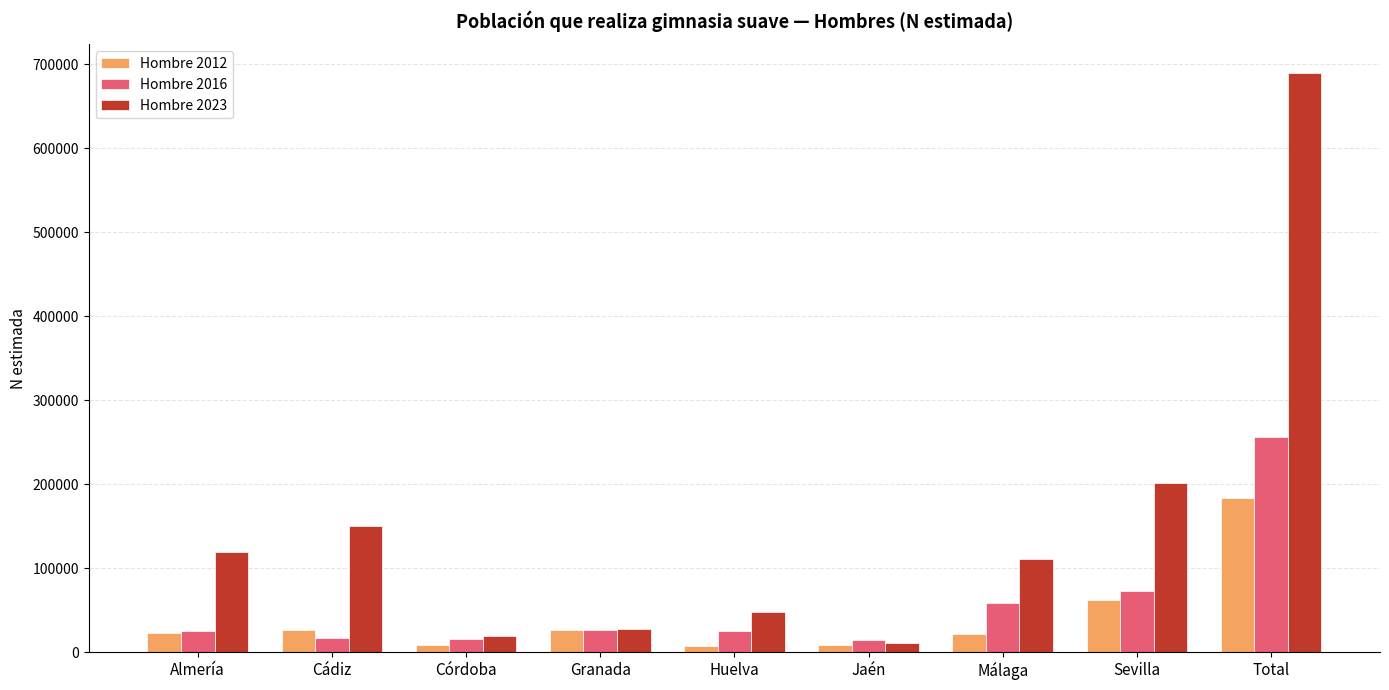

What is the greatest value displayed?

689134